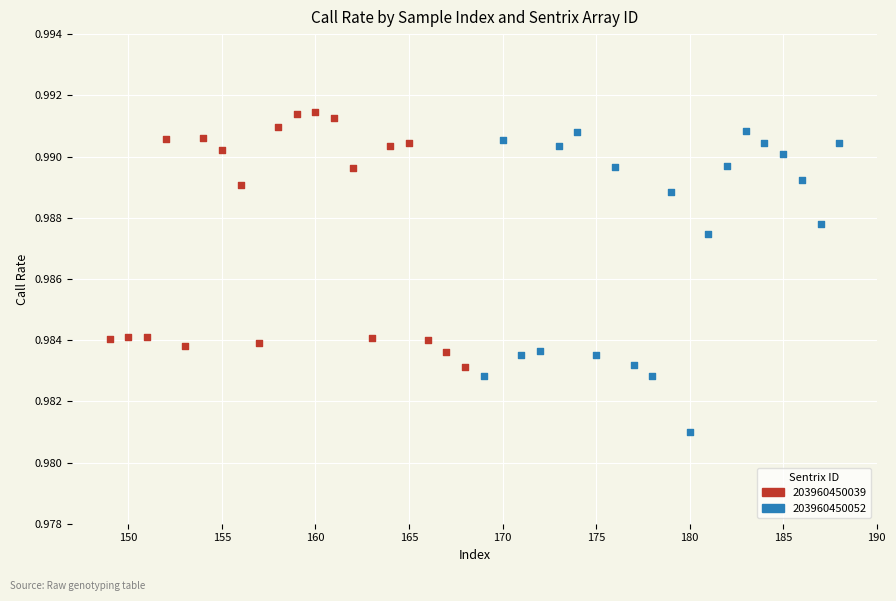

Which series has the largest Y range (max minus min)?

203960450052